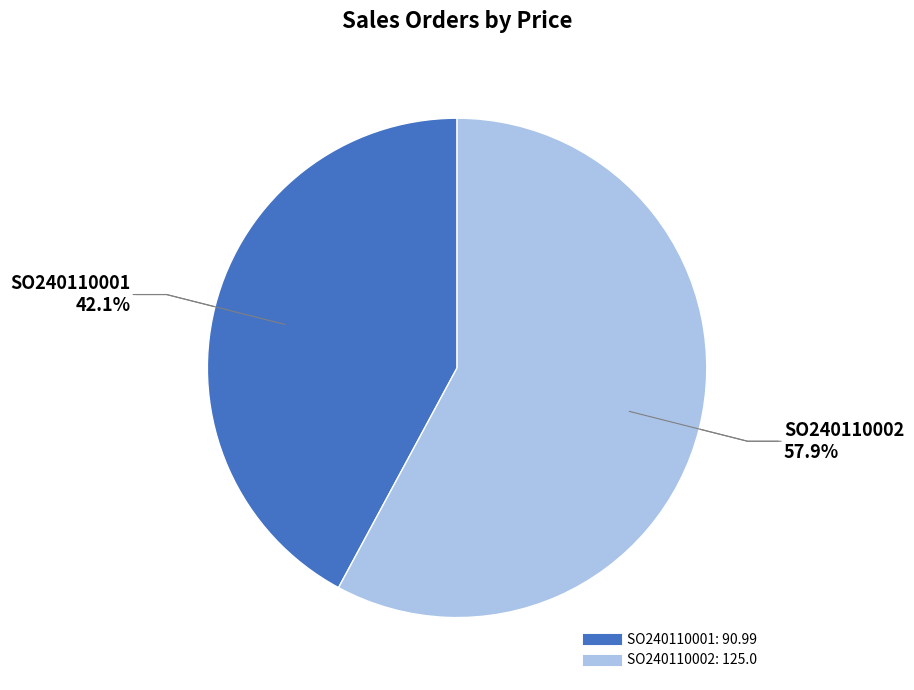

Count the number of slices in the pie.

2